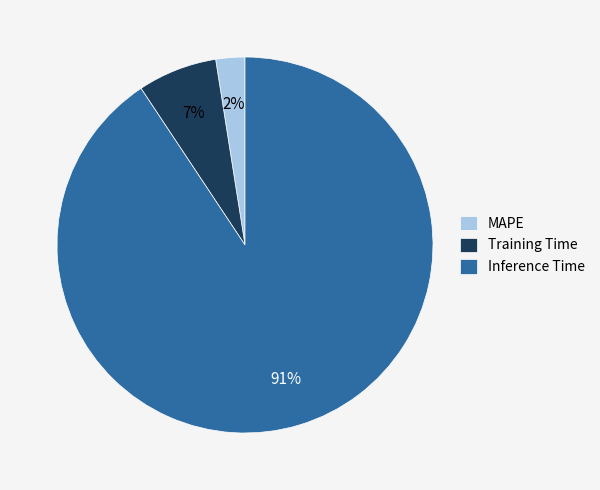

What percentage is the Training Time slice, to the nearest percent?

7%